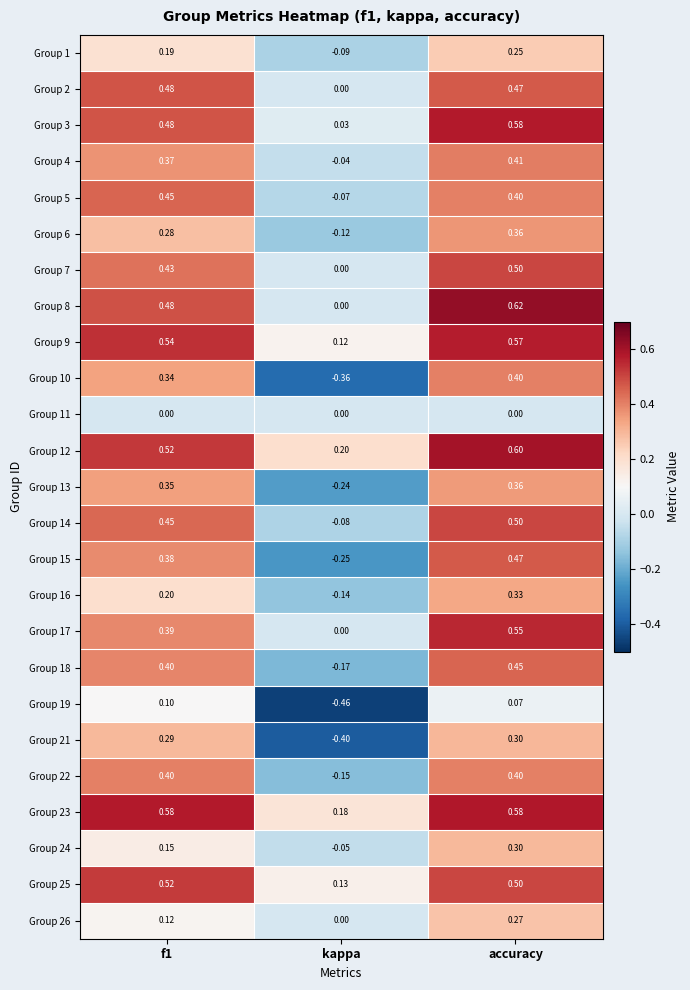

Which label corresponds to the largest value in the chart?

accuracy